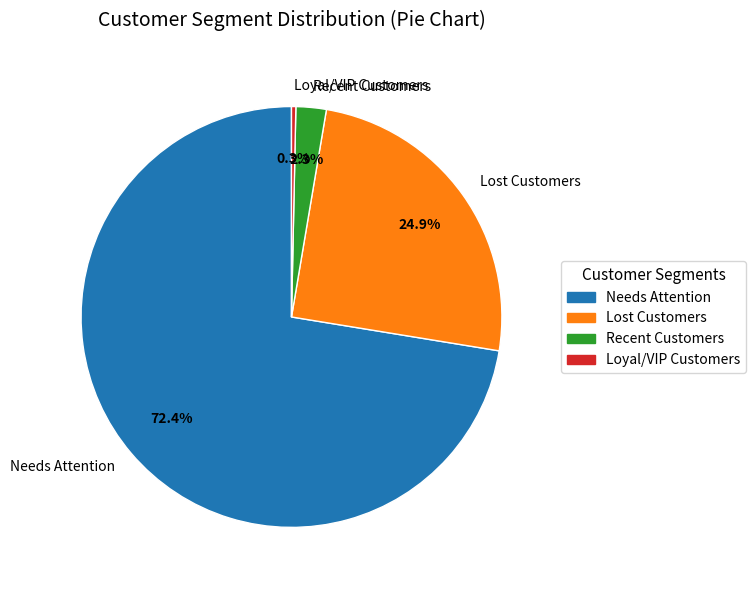

Which category has the biggest portion of the pie?

Needs Attention